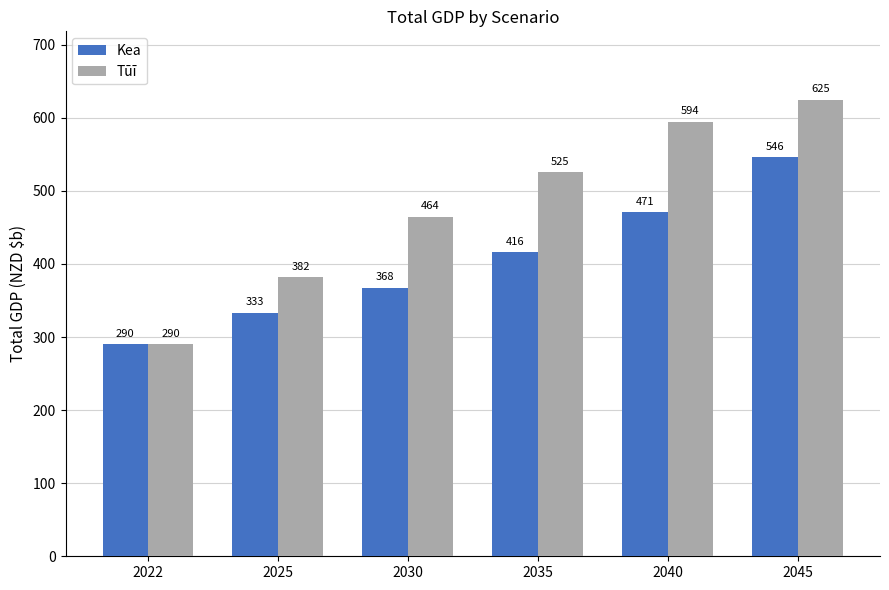

What is the sum of the Kea values at 2022 and 2040?

760.8